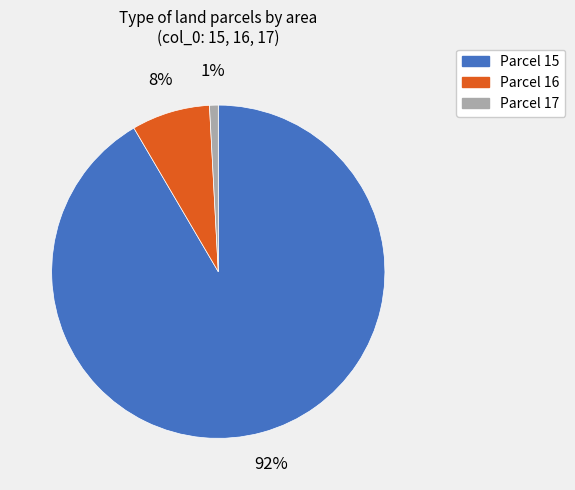

To the nearest percent, what is the average slice percentage?

33%